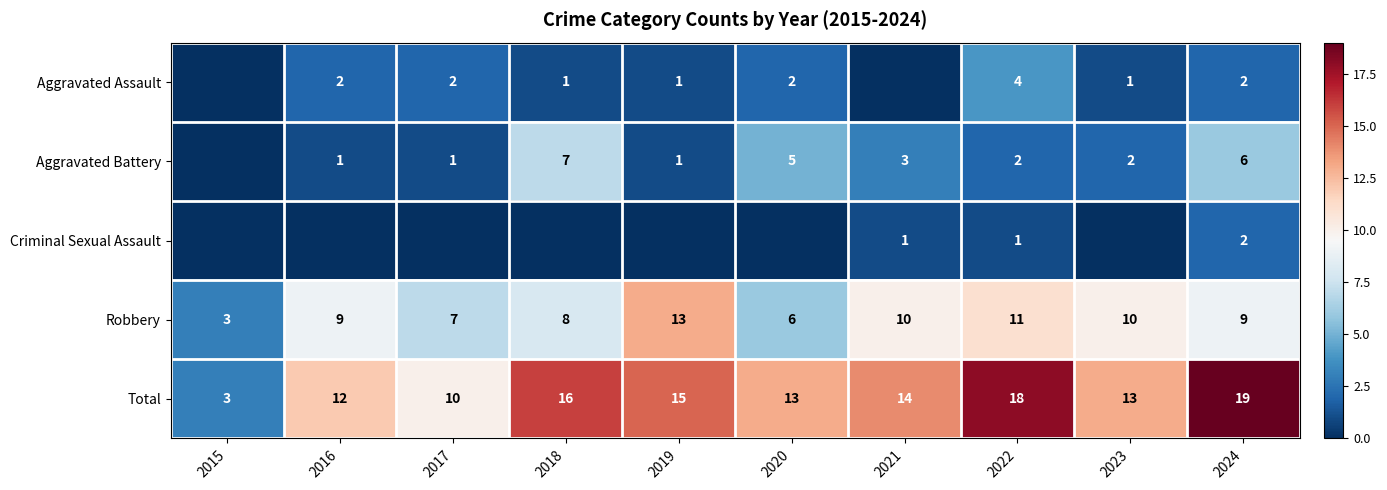

What is the sum of the Total values at 2018 and 2016?

28